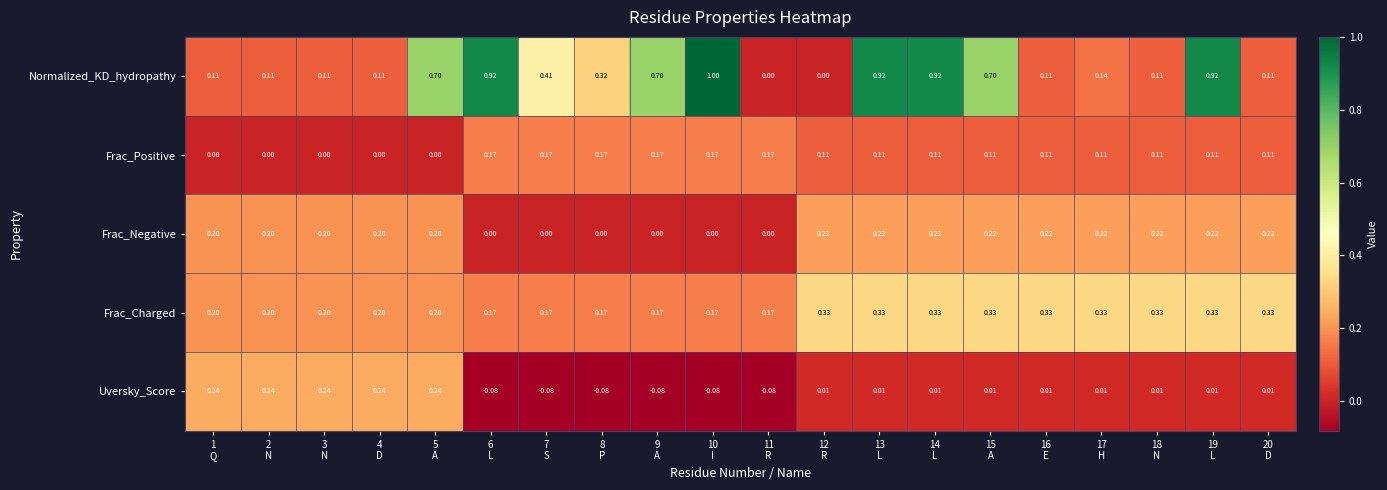

Which series has the largest total across all categories?

Normalized_KD_hydropathy